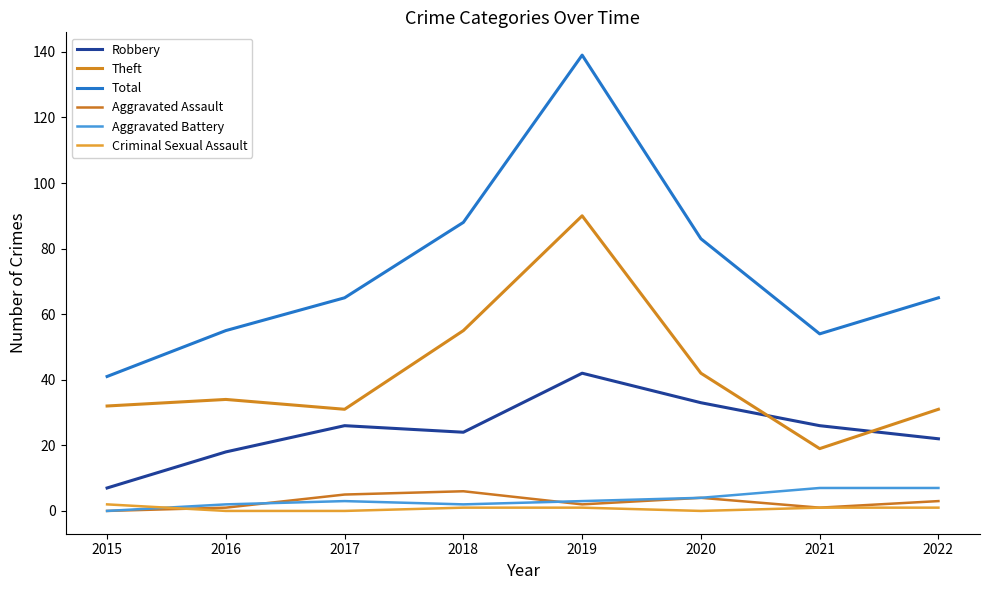

Which category has the lowest value in the Theft series?

2021